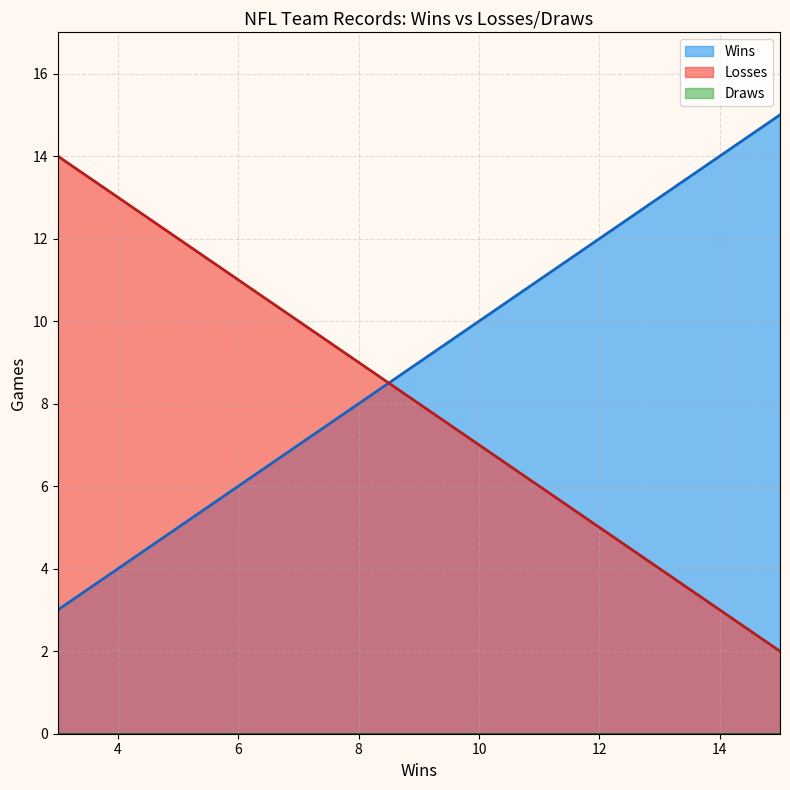

At which label does Draws reach its peak?

3